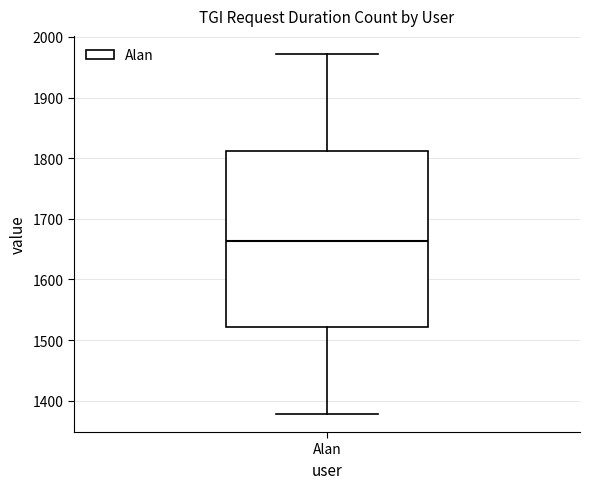

Read this box plot against the y-axis: the position of the median line, the range covered by the box, and the ends of both whiskers. The values are not printed on the chart, so give them approximately, as read against the axis.

median 1660, box 1520 to 1810, whiskers 1380 to 1970